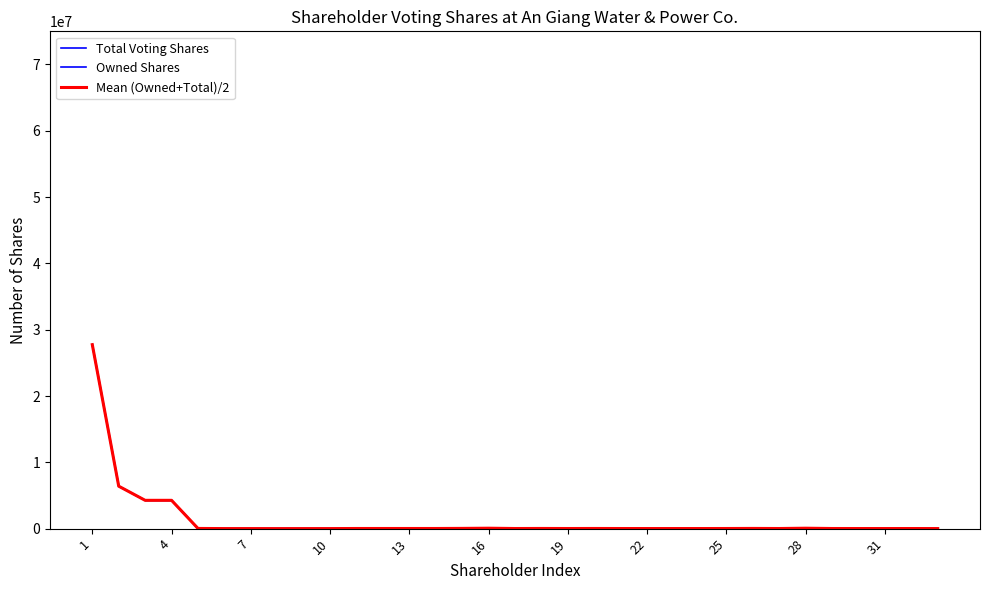

What is the value of the Owned Shares point at the 26th from the left?

3200